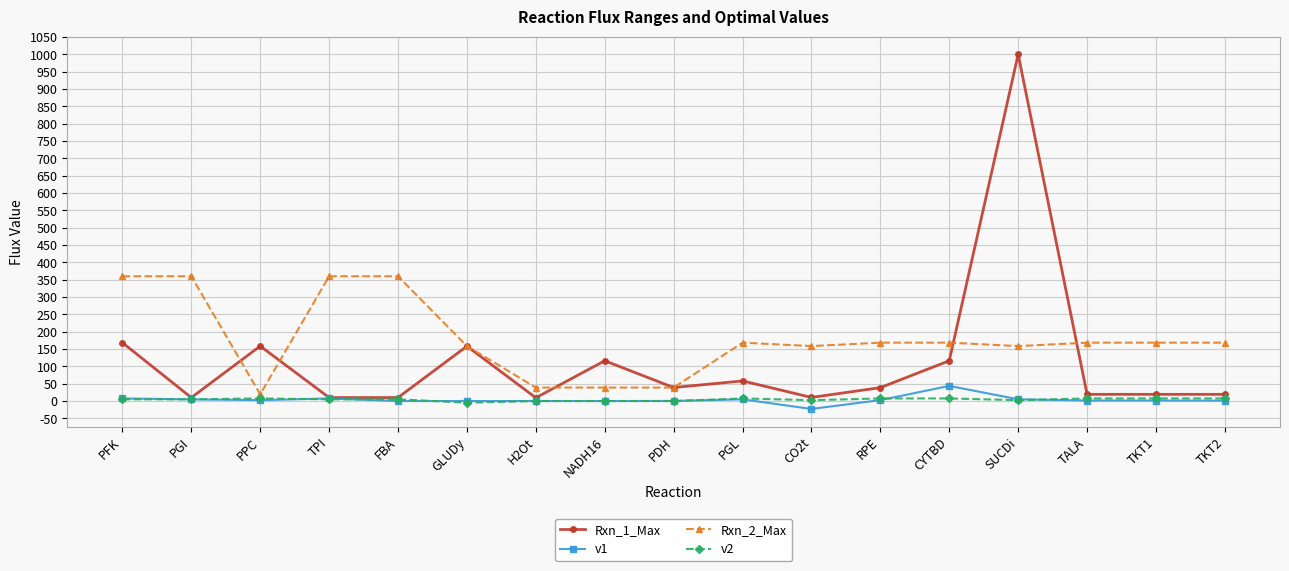

Which series changed the most between SUCDi and TKT2?

Rxn_1_Max